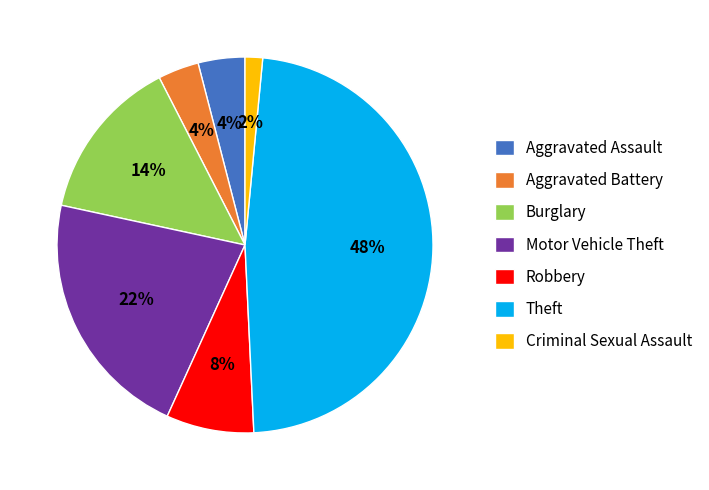

Is it true that Robbery is 1% of the pie?

False